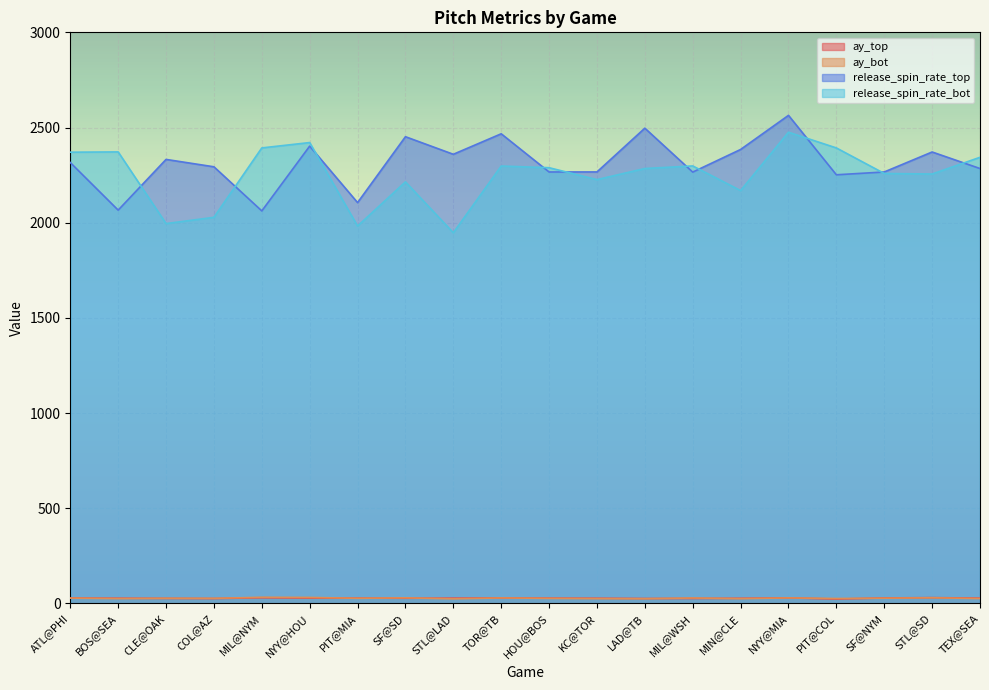

Rank the categories by release_spin_rate_bot value from highest to lowest.

NYY@MIA, NYY@HOU, MIL@NYM, PIT@COL, BOS@SEA, ATL@PHI, TEX@SEA, MIL@WSH, TOR@TB, HOU@BOS, LAD@TB, SF@NYM, STL@SD, KC@TOR, SF@SD, MIN@CLE, COL@AZ, CLE@OAK, PIT@MIA, STL@LAD